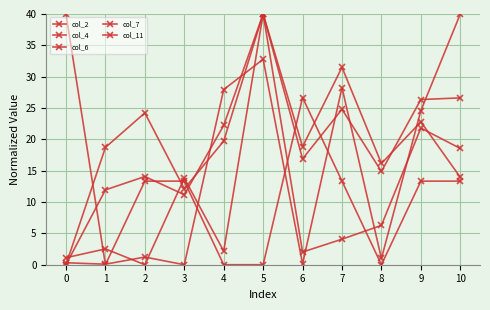

Which category has the highest value across all series?

5